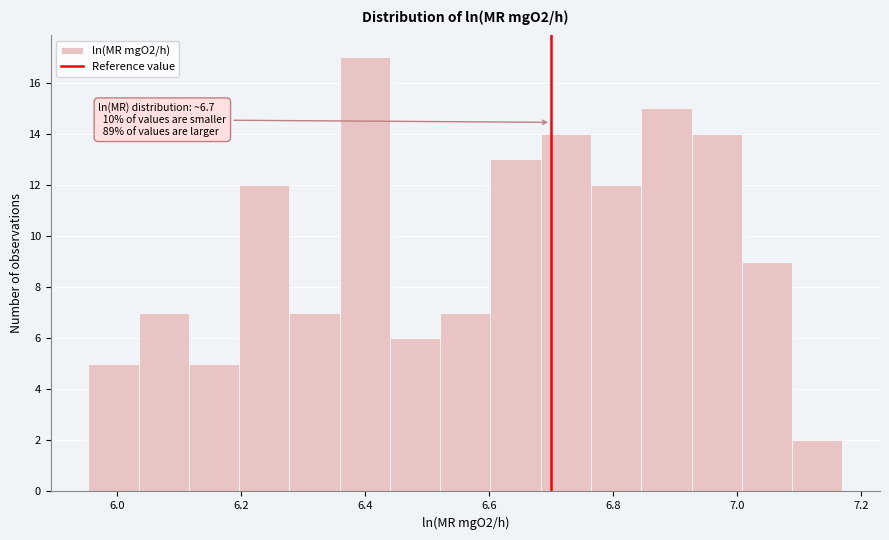

Which range on the x-axis has the tallest bar?

6.36 to 6.44